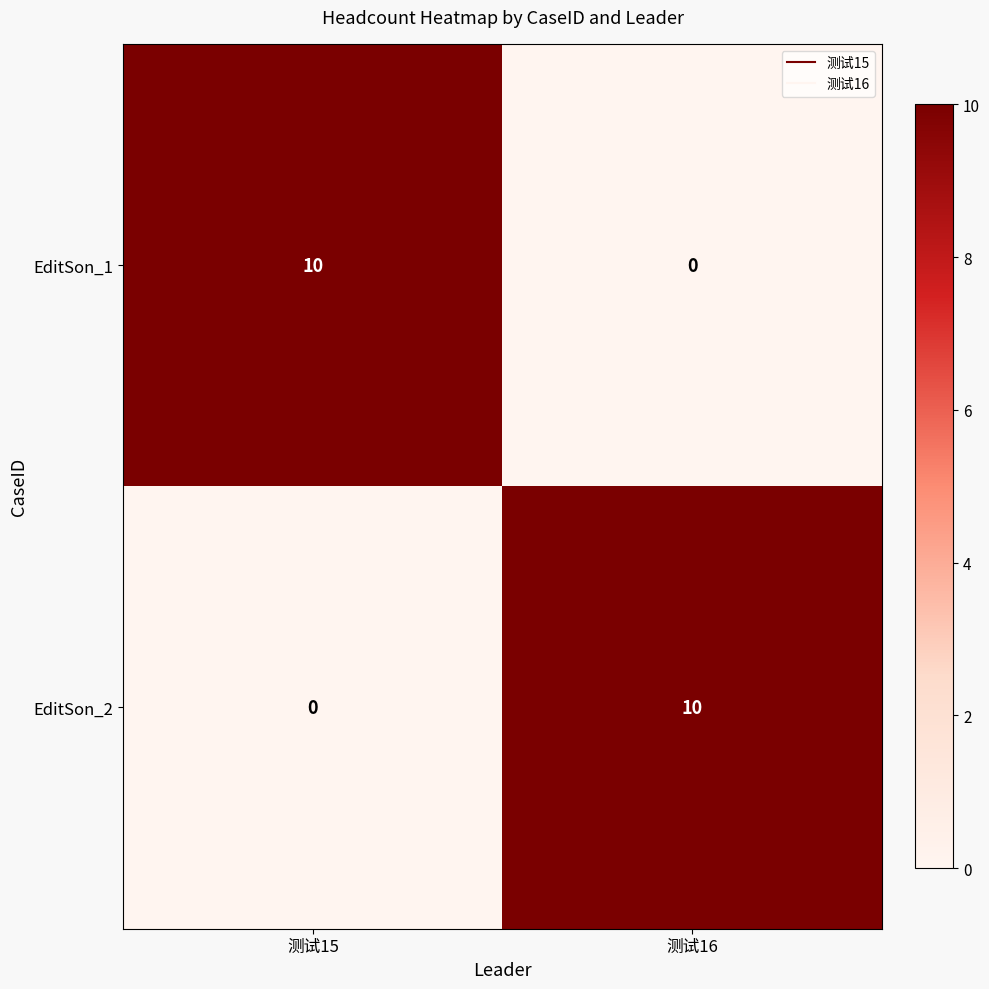

What is the difference between the maximum and minimum values in the EditSon_2 series?

10